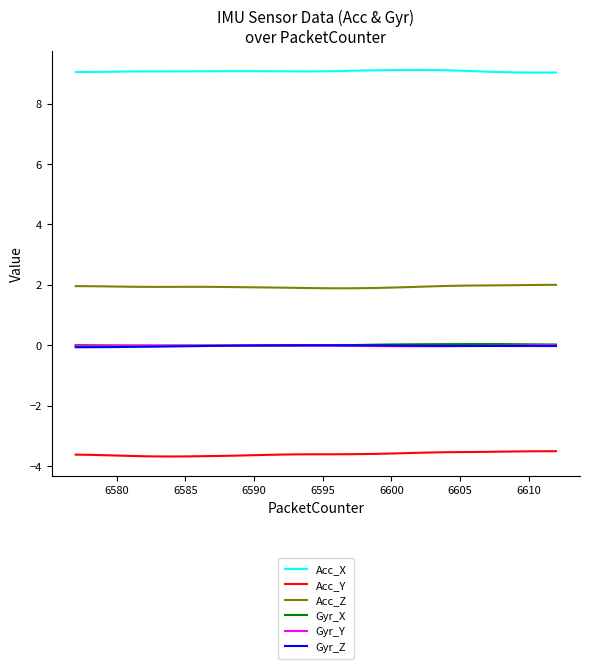

What is the minimum value shown in the chart?

-3.7